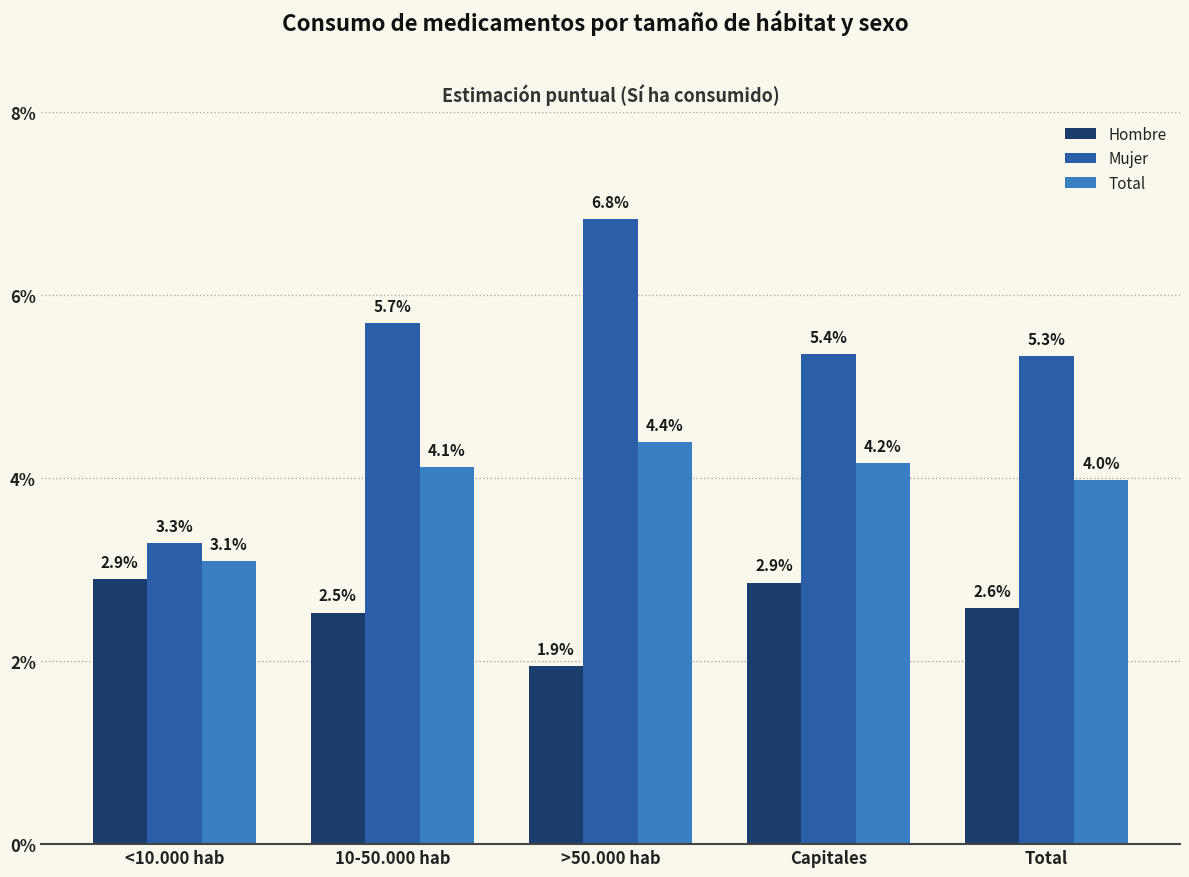

Are the bars horizontal?

No